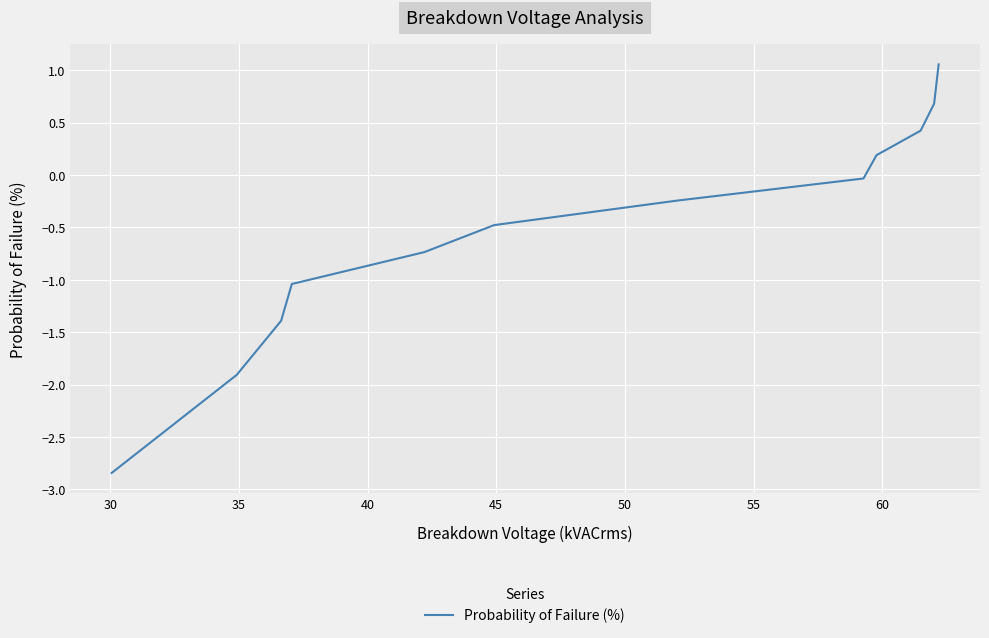

What is the difference between the maximum and minimum values?

3.9